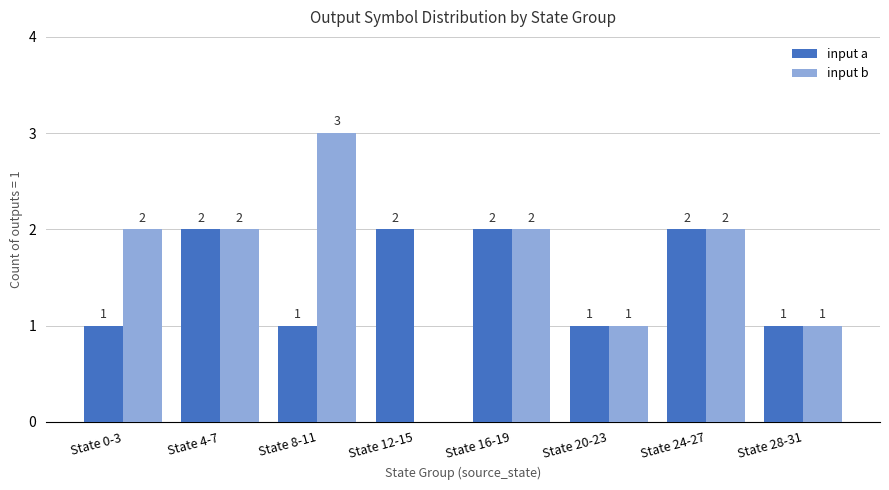

Reading left to right, transcribe all the data shown in this chart.

input a: 1	2	1	2	2	1	2	1
input b: 2	2	3	0	2	1	2	1